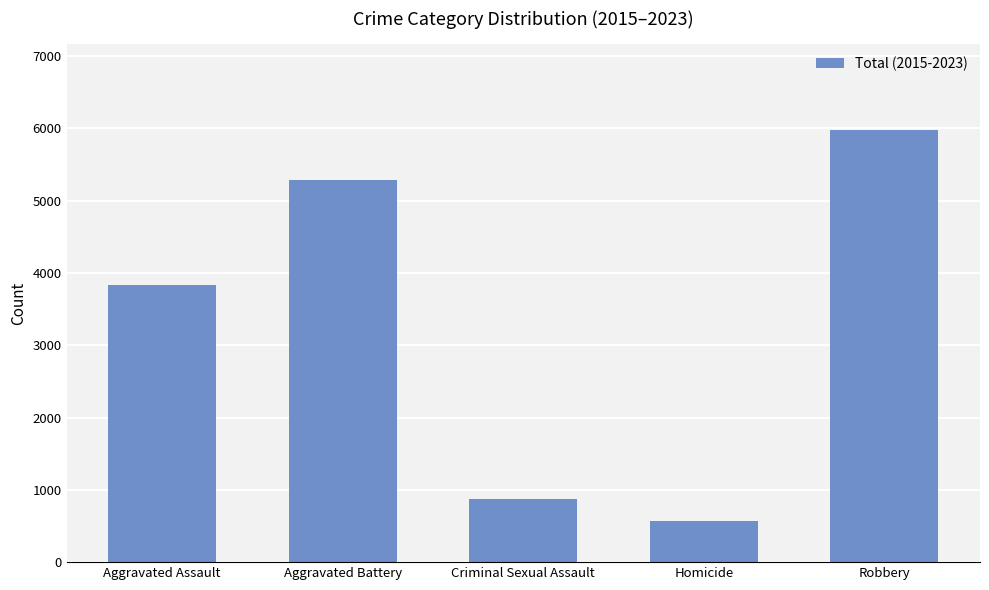

What position from the right is Aggravated Assault?

5